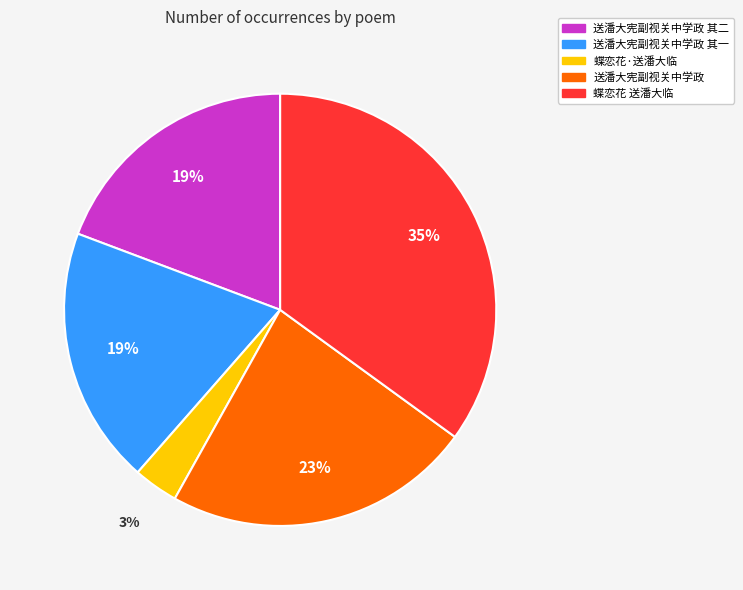

To the nearest percent, what percentage of the pie is 蝶恋花 送潘大临?

35%